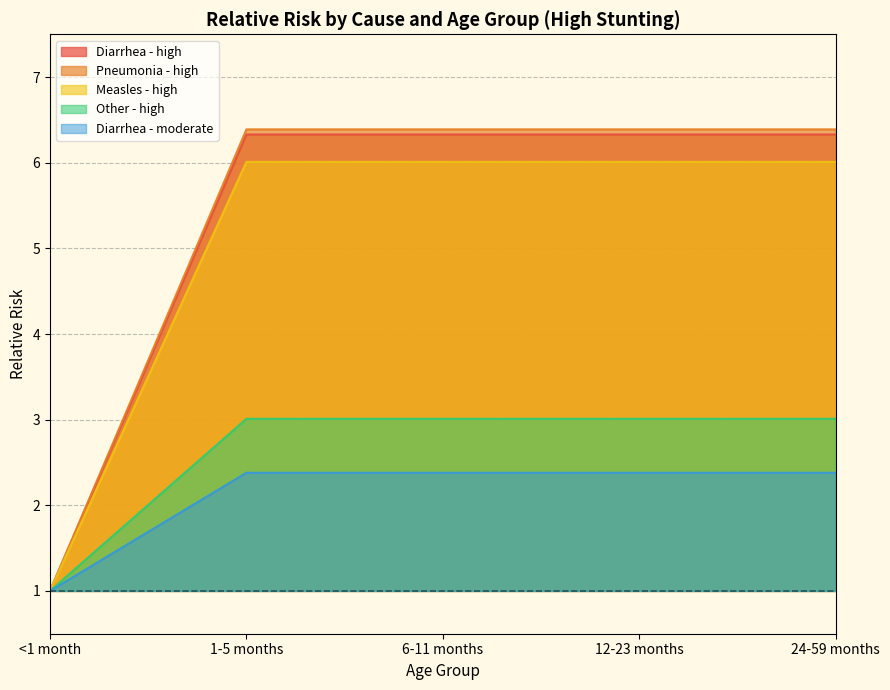

Which category has the highest value across all series?

1-5 months